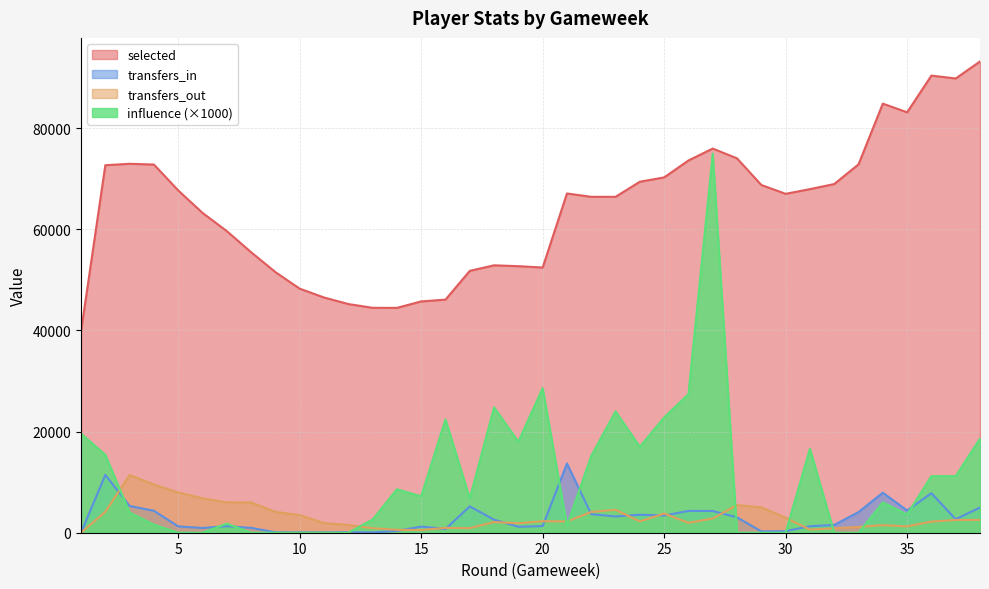

At which category does transfers_in reach its first local peak?

2